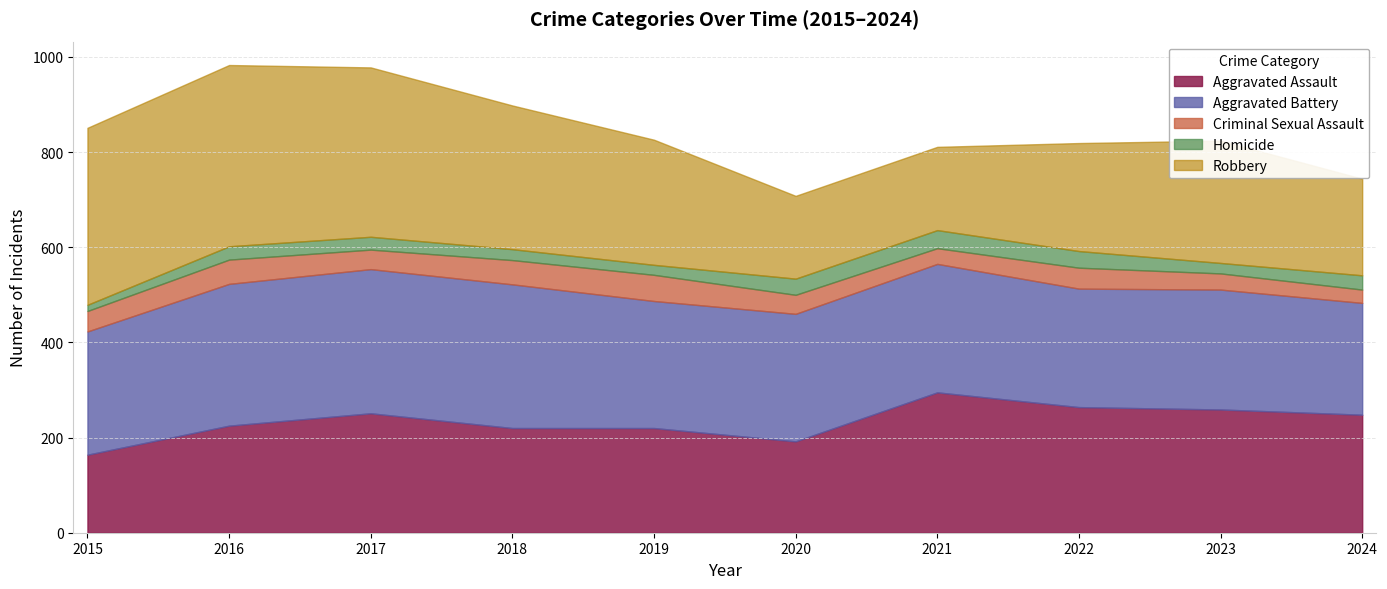

What is the total value across all series at 2020?

708